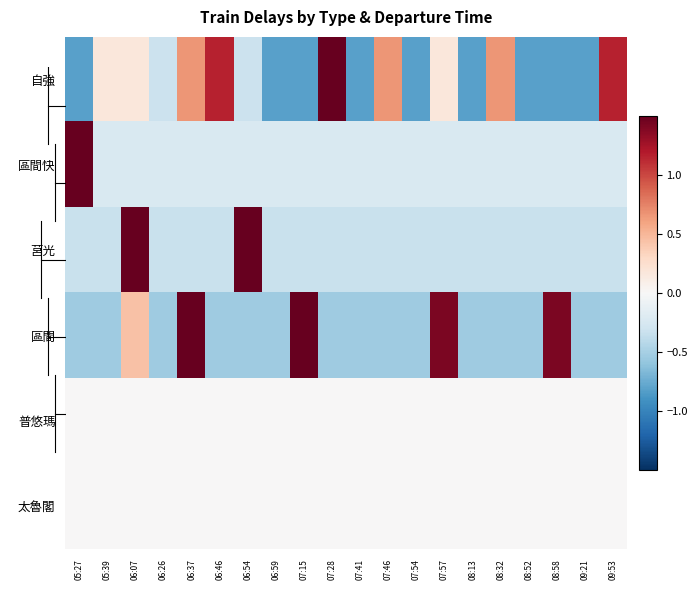

What is the total value across all series at 07:46?

-0.4